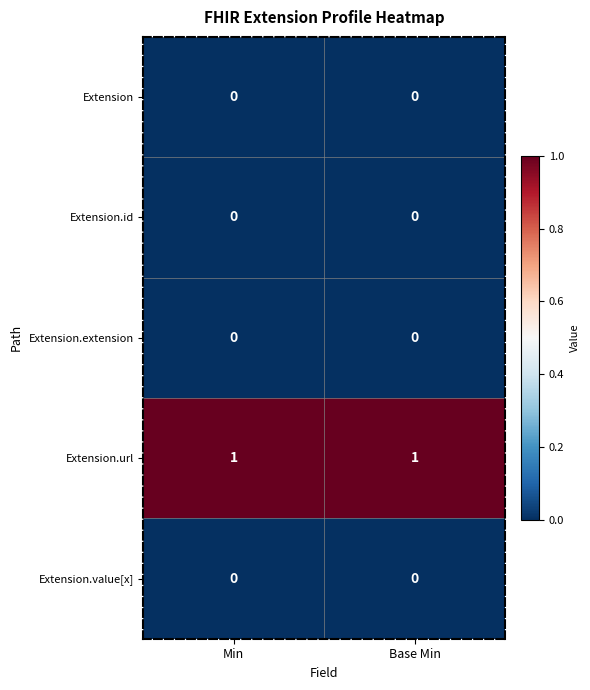

Which series has the largest total across all categories?

Extension.url